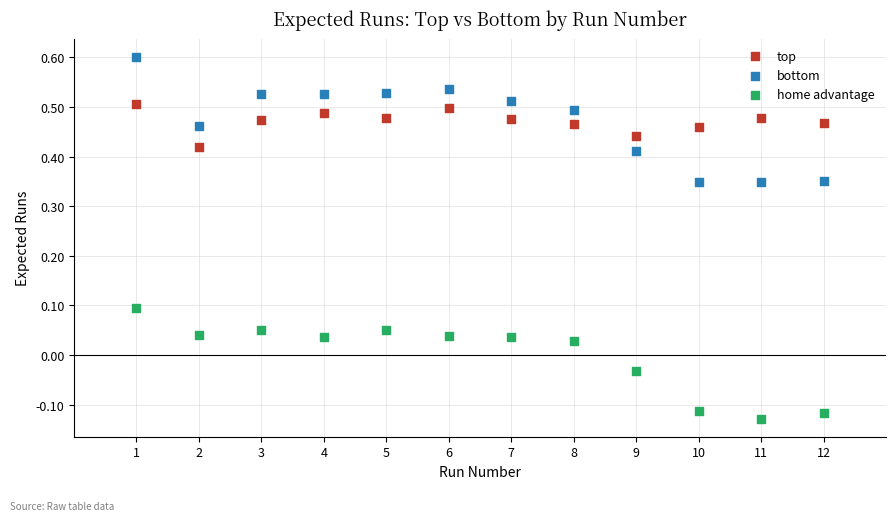

Across all data points, what is the range of X values (max minus min)?

11.0